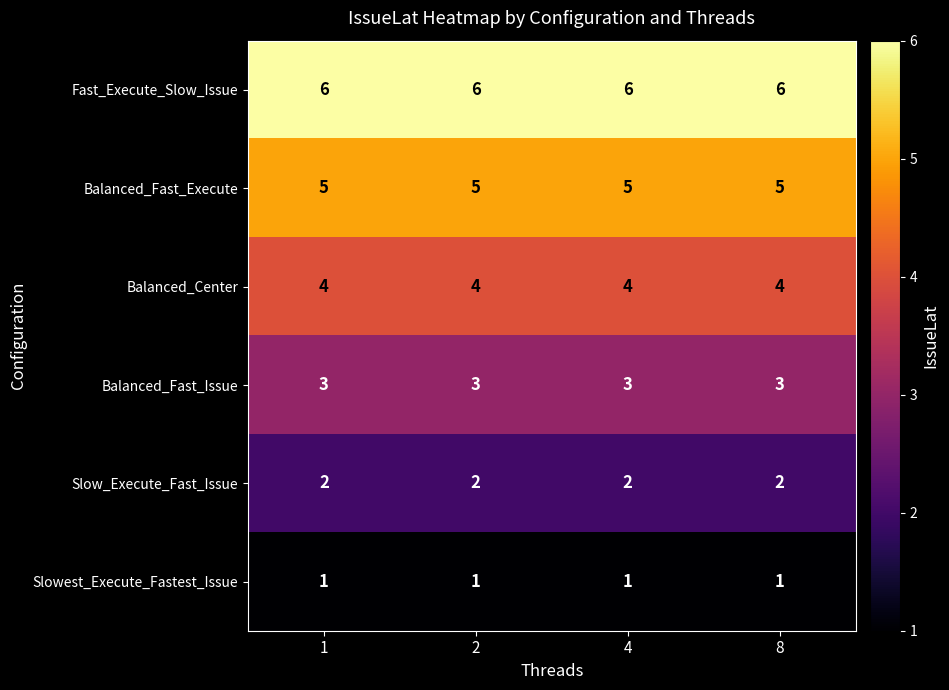

Is it true that Slowest_Execute_Fastest_Issue equals 0 at 4?

False